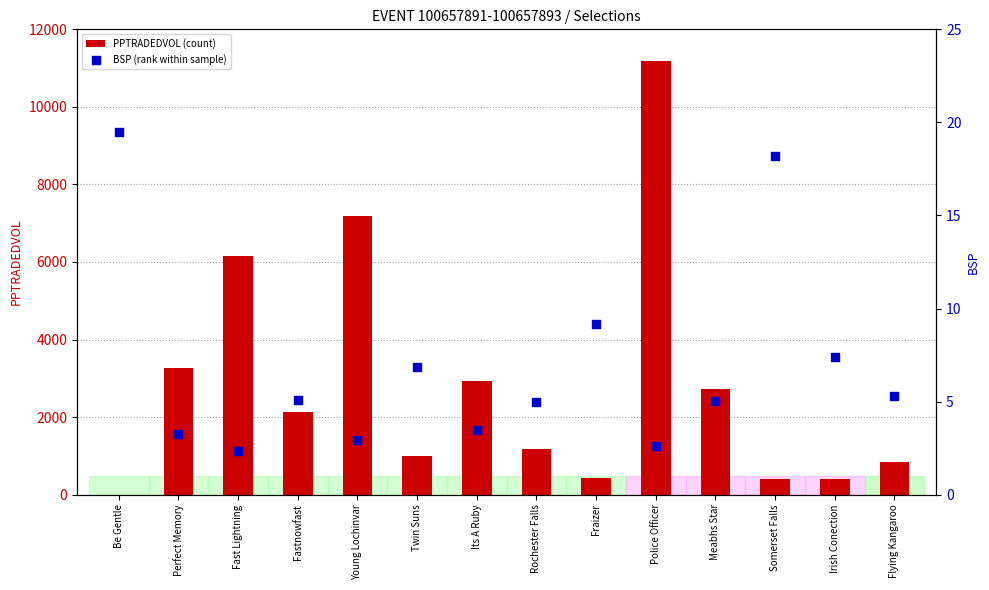

What are all the series names shown in the legend?

PPTRADEDVOL (count), BSP (rank within sample)